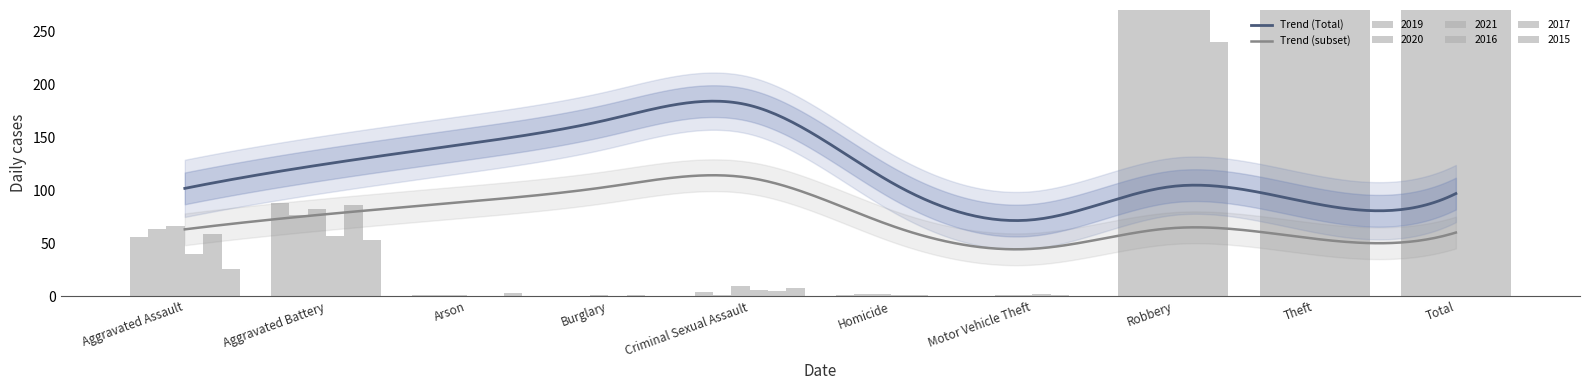

What is the maximum value for 2016?

1349